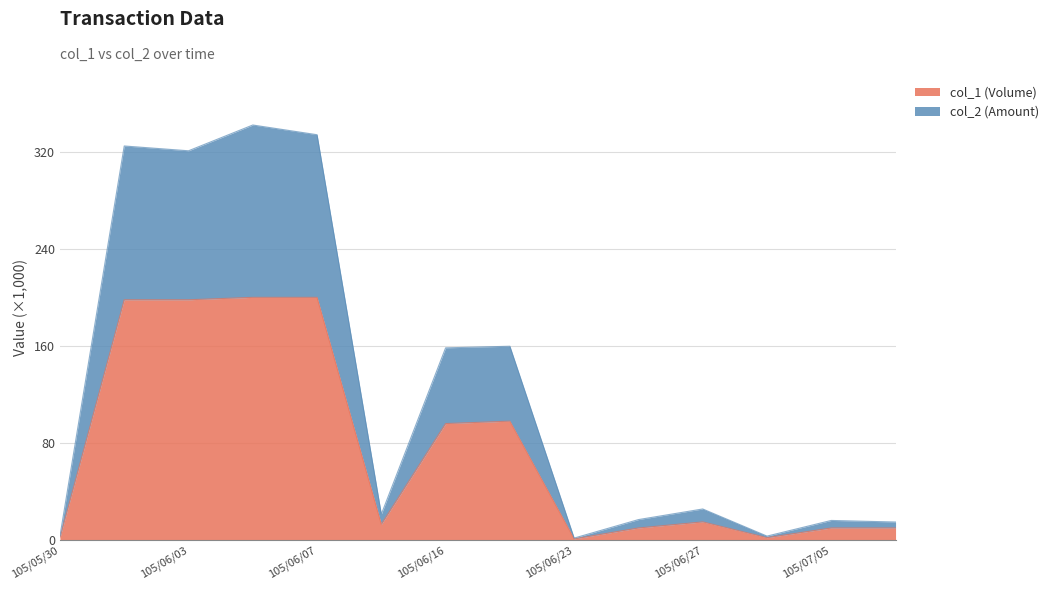

Reading left to right, list all the values displayed in this chart.

col_1 (Volume): 105/05/30=2.0	105/06/02=198.0	105/06/03=198.0	105/06/06=200.0	105/06/07=200.0	105/06/13=13.0	105/06/16=96.0	105/06/17=98.0	105/06/23=1.0	105/06/24=10.0	105/06/27=15.0	105/07/01=2.0	105/07/05=10.0	105/07/19=10.0
col_2 (Amount): 105/05/30=3.3	105/06/02=324.7	105/06/03=320.8	105/06/06=342.0	105/06/07=334.0	105/06/13=21.3	105/06/16=158.4	105/06/17=159.7	105/06/23=1.7	105/06/24=16.9	105/06/27=25.6	105/07/01=3.3	105/07/05=16.2	105/07/19=14.9